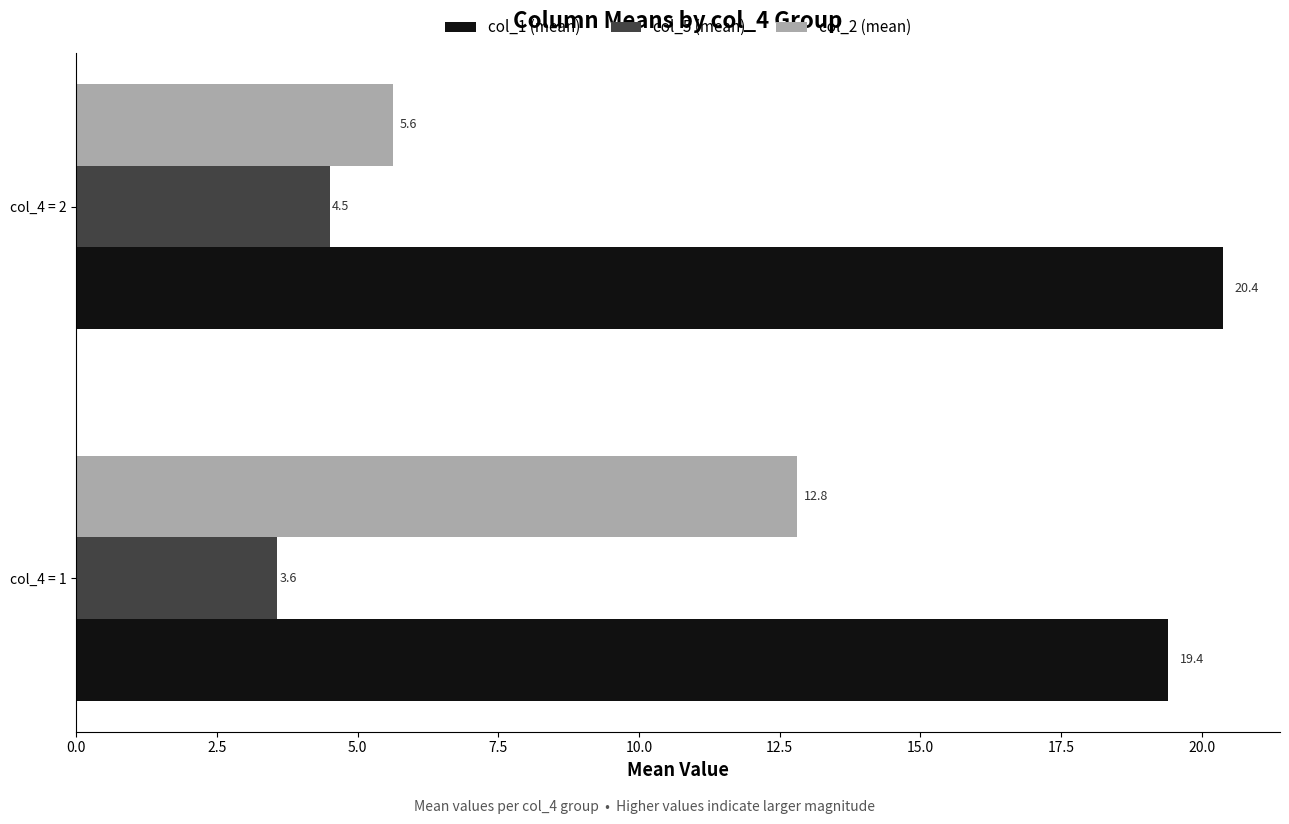

List the series in order of their overall mean, lowest first.

col_5 (mean), col_2 (mean), col_1 (mean)